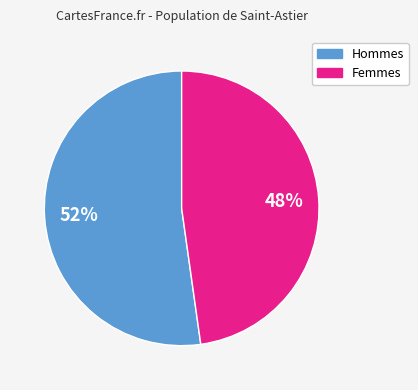

To the nearest percent, what is the average slice percentage?

50%